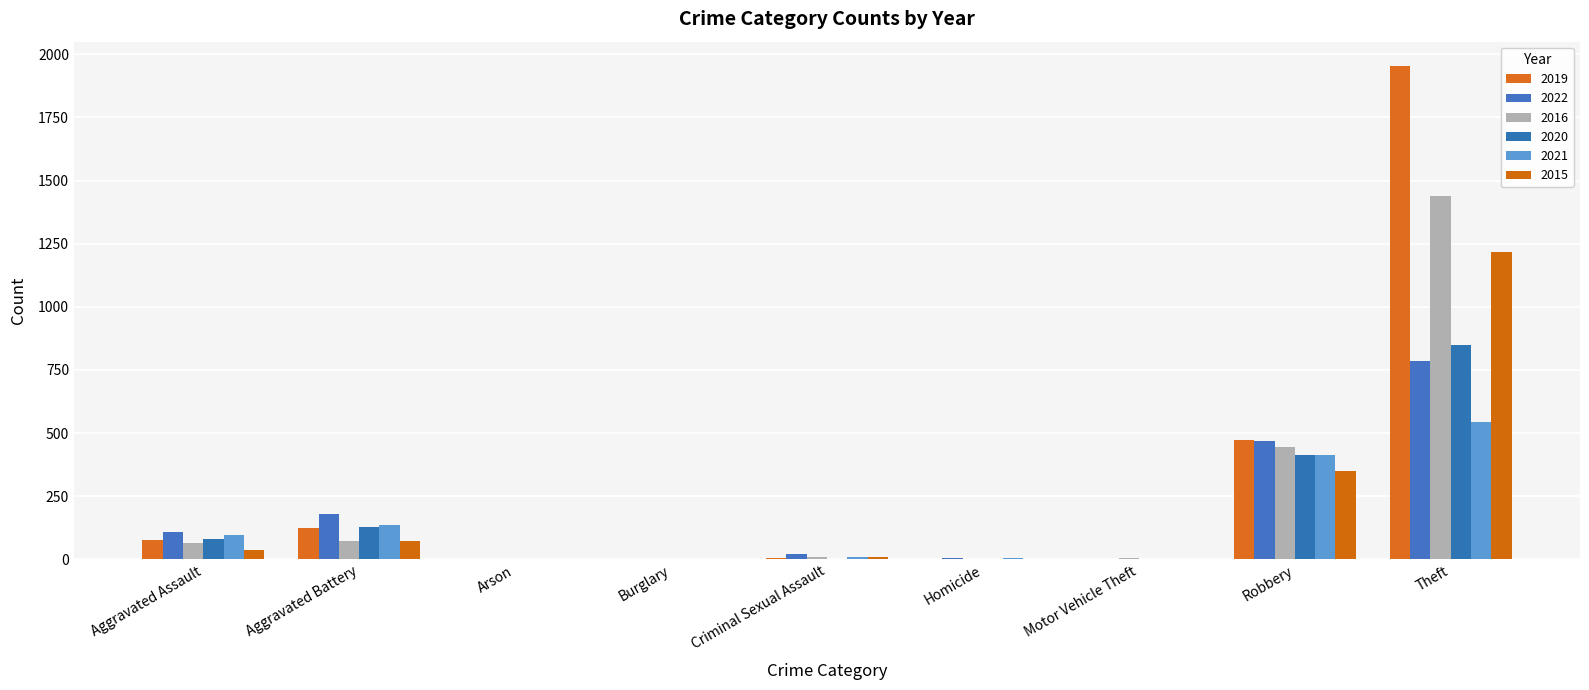

What is the spread (max minus min) of values at Arson?

3